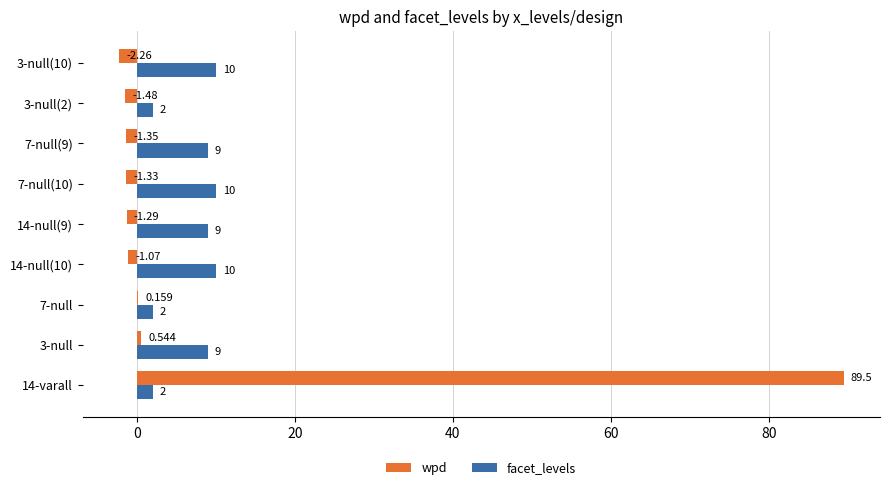

Which series changed the most between 14-varall and 14-null(9)?

wpd